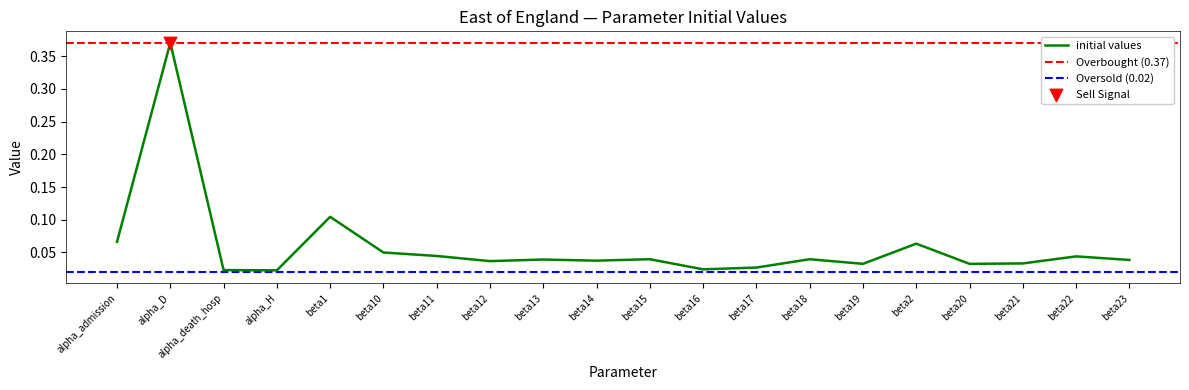

Between beta19 and beta12, which is larger?

beta12